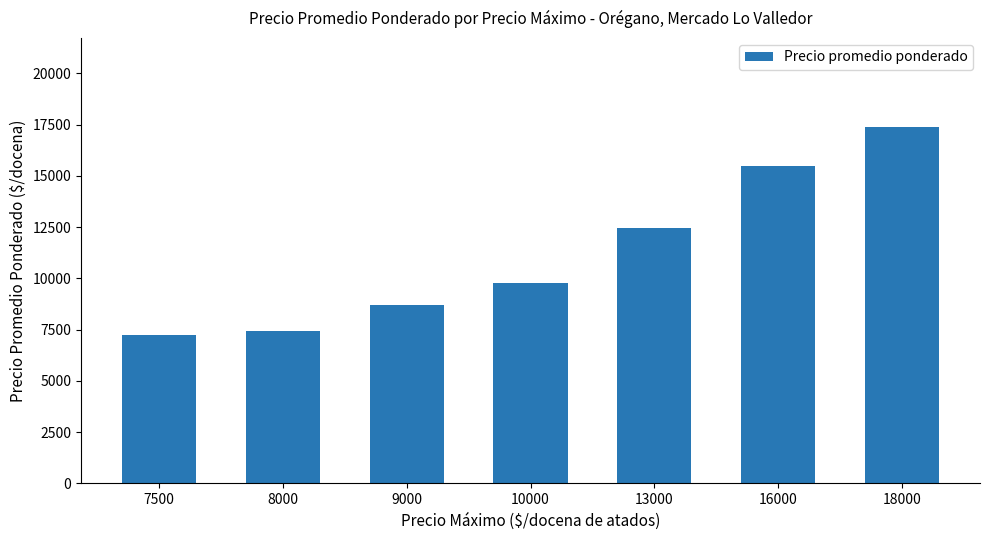

What is the difference between the maximum and minimum values?

10146